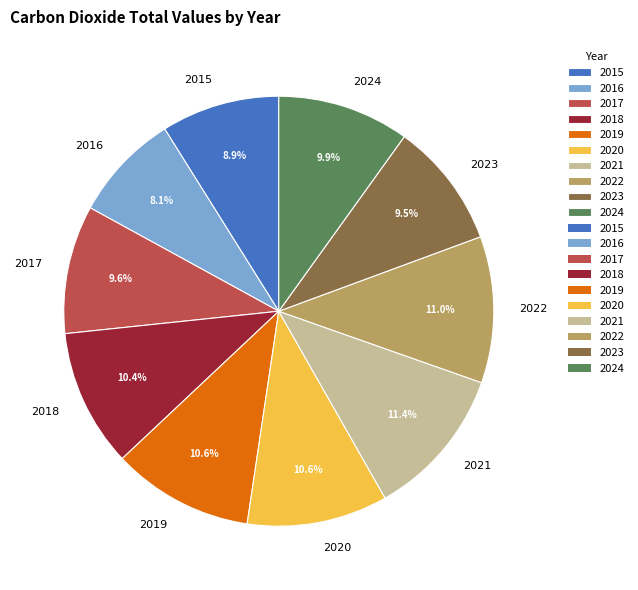

How much of the chart is everything except 2018?

89.6%